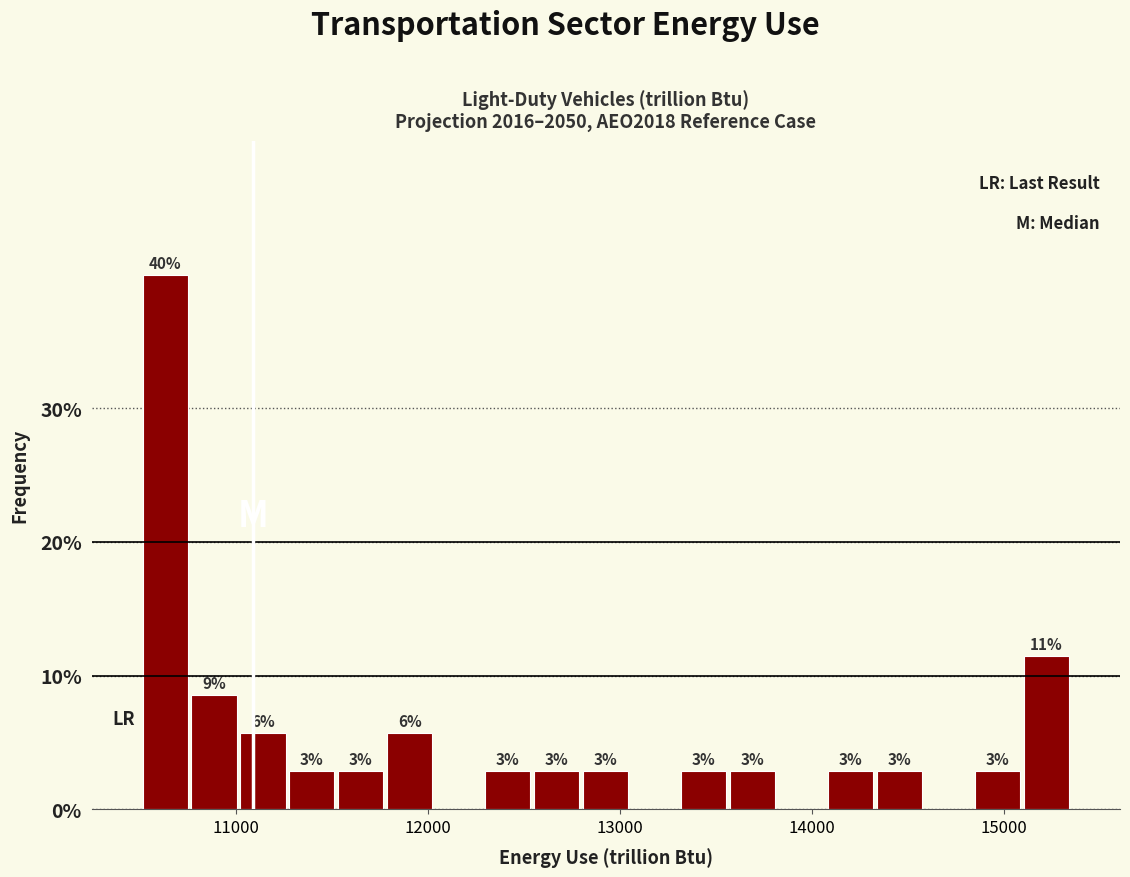

Around what value on the x-axis is the tallest bar? Give the approximate position of its centre, as read against the axis.

10600